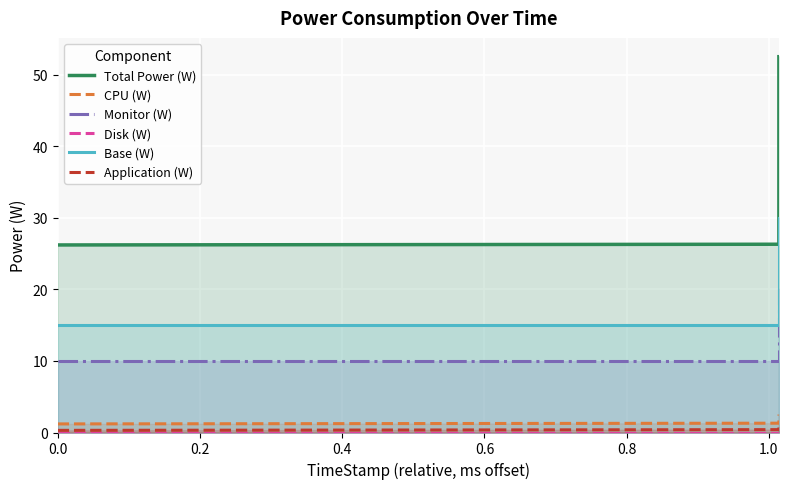

What is the total value across all series at 0.2?

53.0